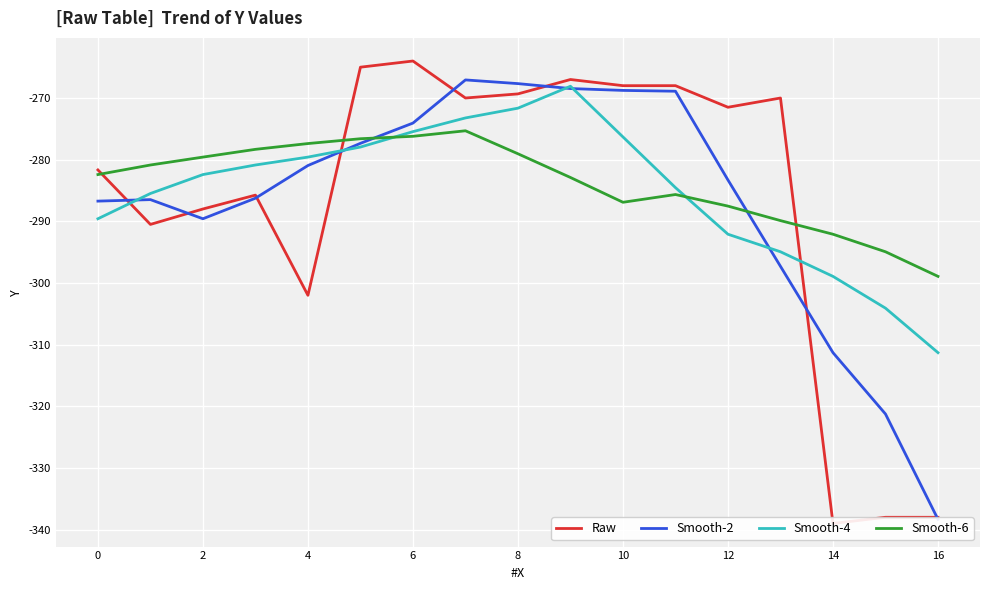

At 13, list the series in order from largest to smallest.

Raw, Smooth-6, Smooth-4, Smooth-2